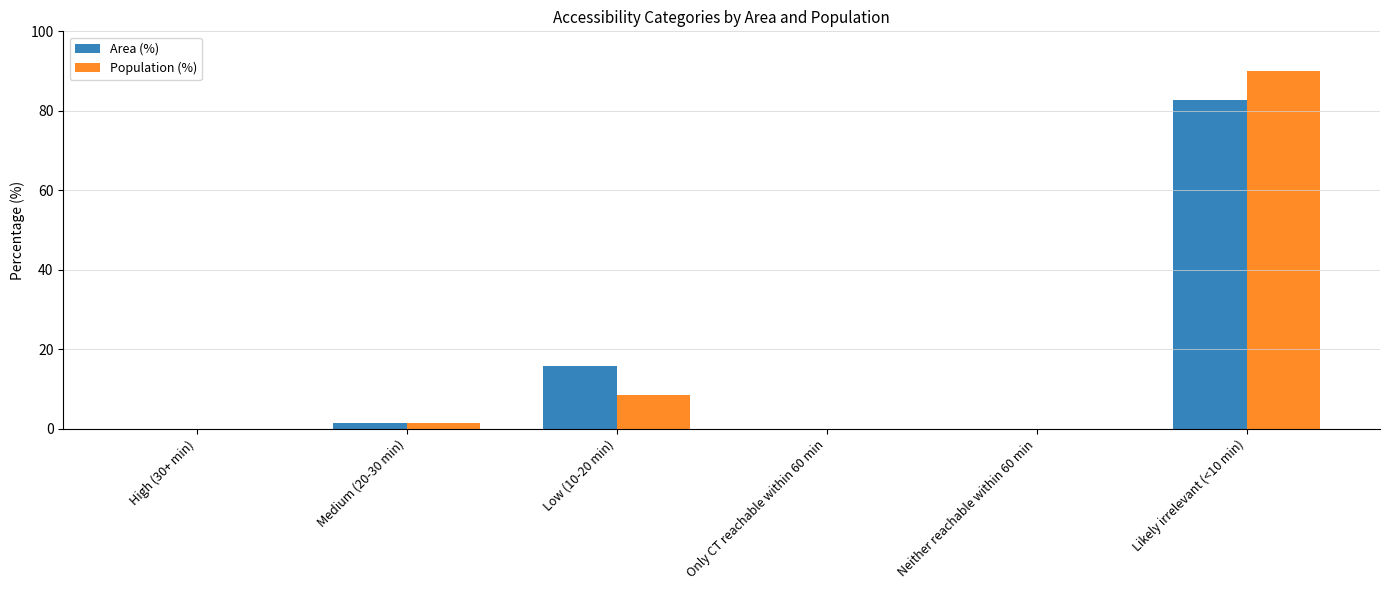

Which category has the highest value in the Area (%) series?

Likely irrelevant (<10 min)